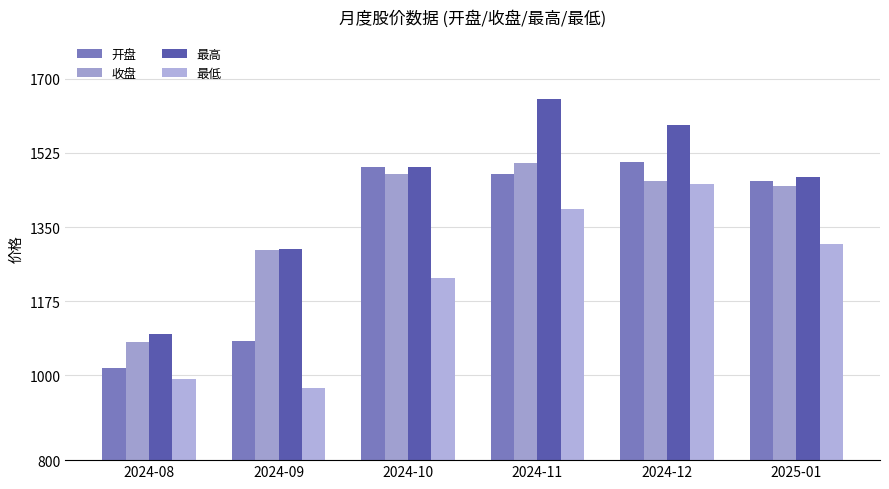

Is the value of 收盘 at 2024-10 greater than the value of 开盘 at 2024-08?

Yes